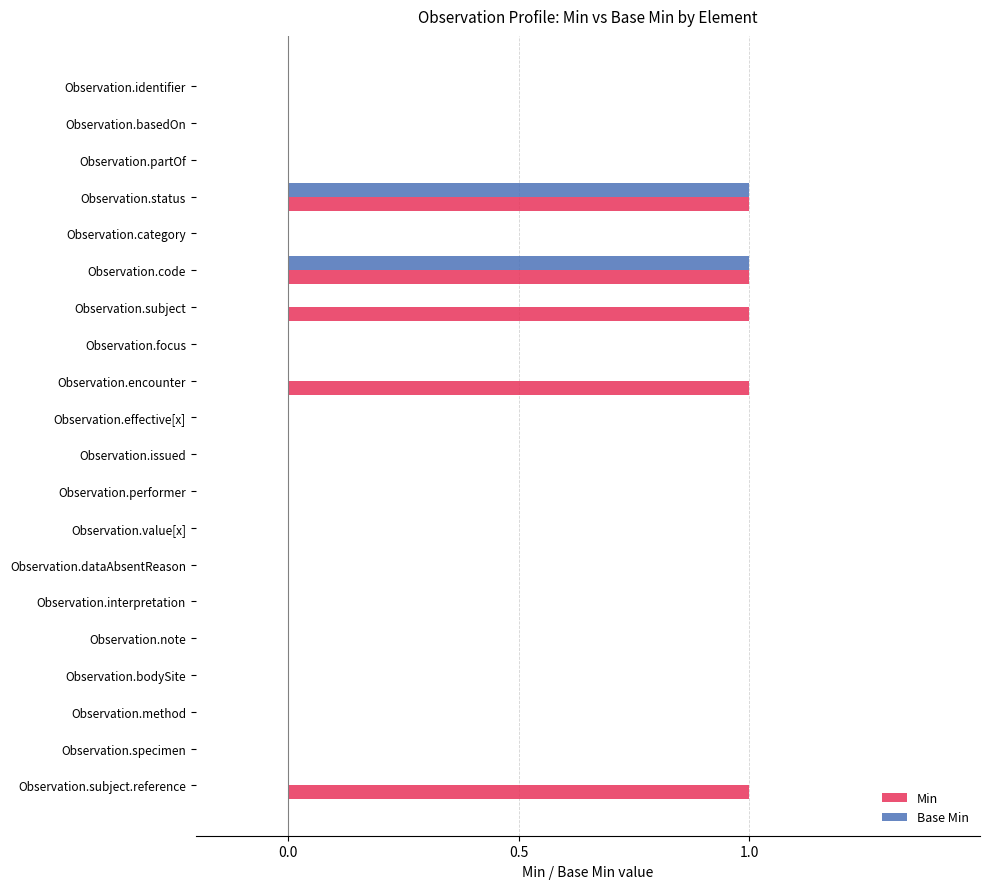

Which series has the largest total across all categories?

Min